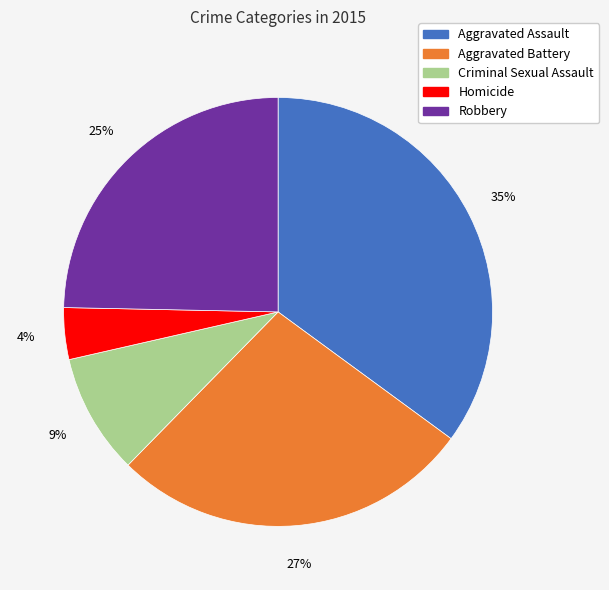

To the nearest percent, what is the difference between the Aggravated Assault and Aggravated Battery slice percentages?

8%